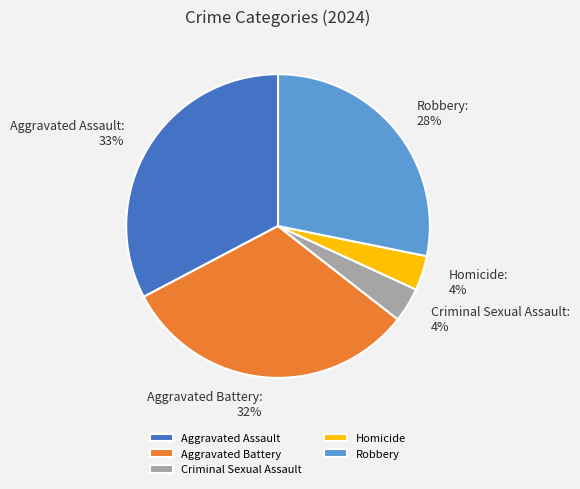

What is the largest slice in the pie chart?

Aggravated Assault